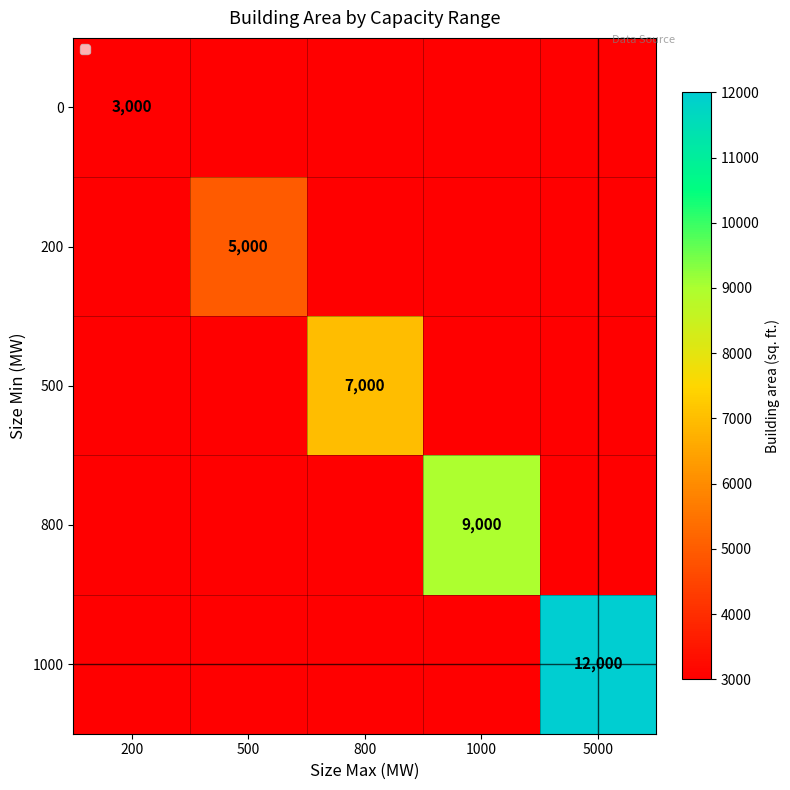

At how many categories does at least one series exceed 6869?

3